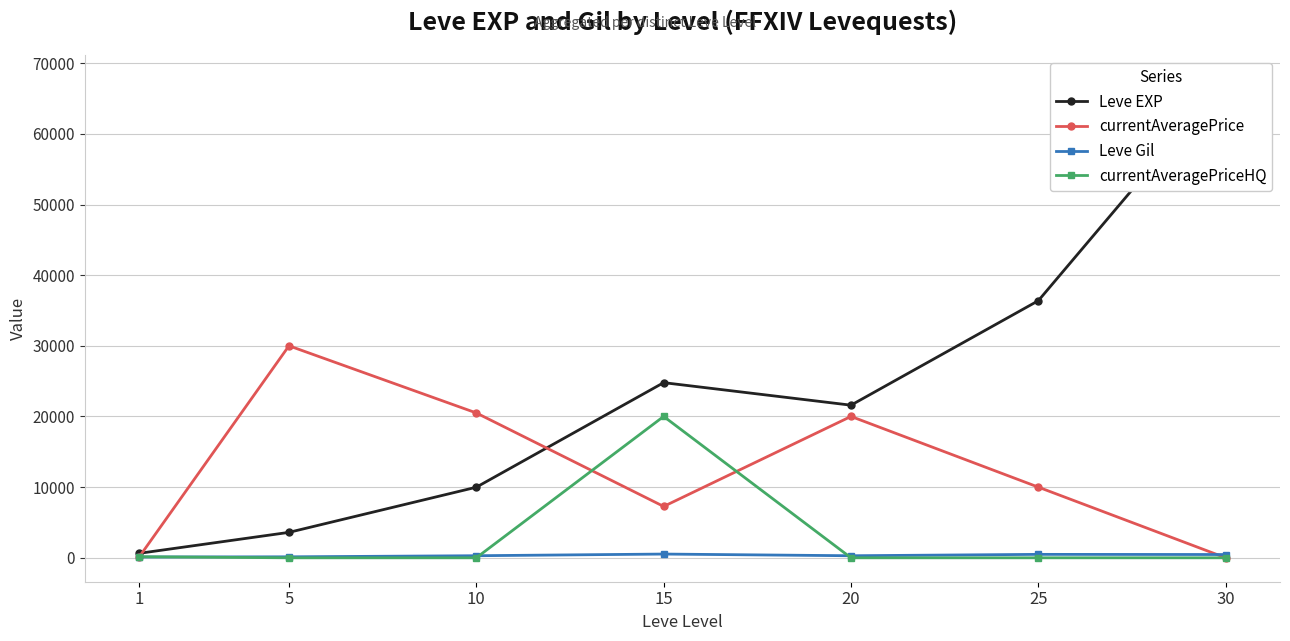

Rank the categories by Leve Gil value from lowest to highest.

1, 5, 20, 10, 30, 25, 15